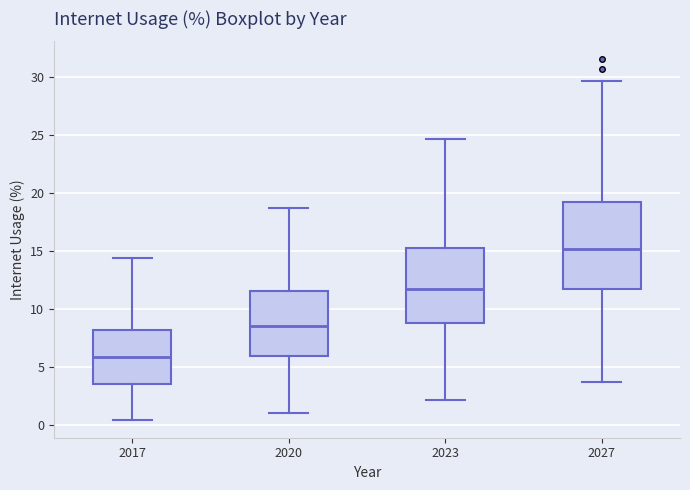

Which box is the tallest, from its lower edge to its upper edge?

2027